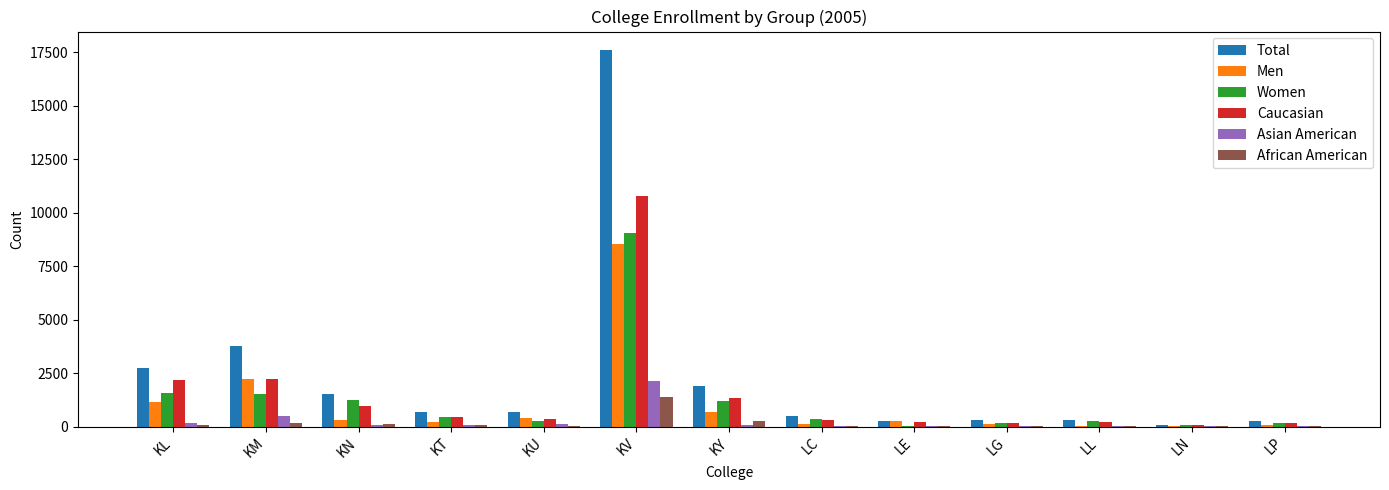

Count the number of data series in this chart.

6